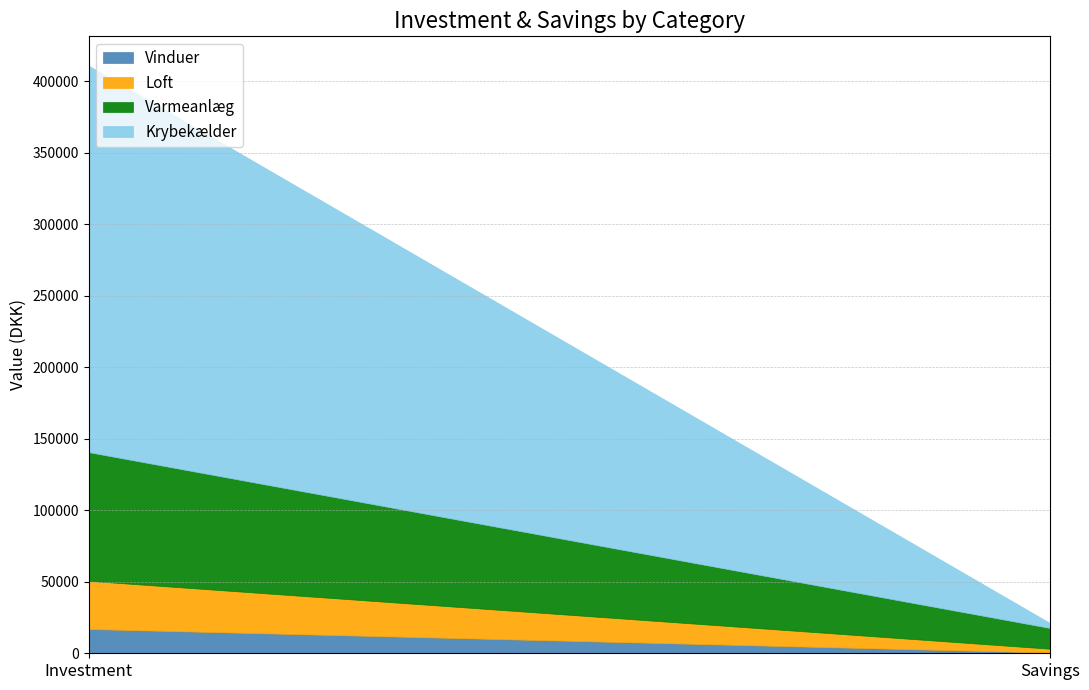

Is it true that Krybekælder equals 3400 at Savings?

True